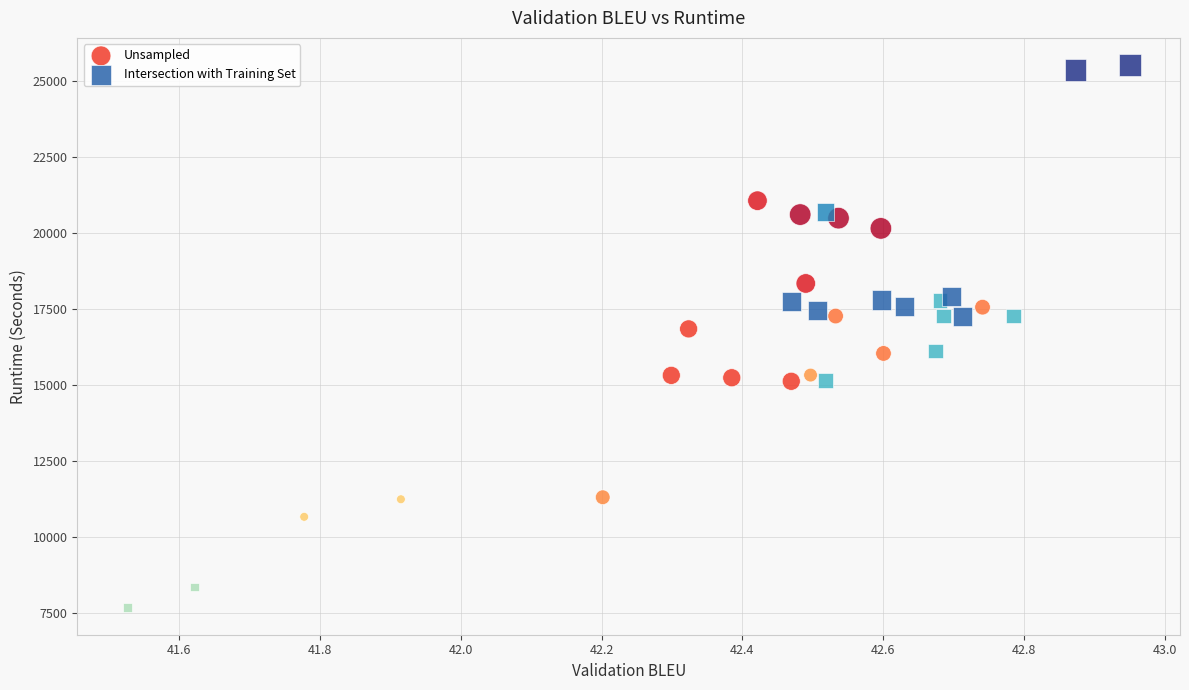

What are all the series names shown in the legend?

Unsampled, Intersection with Training Set